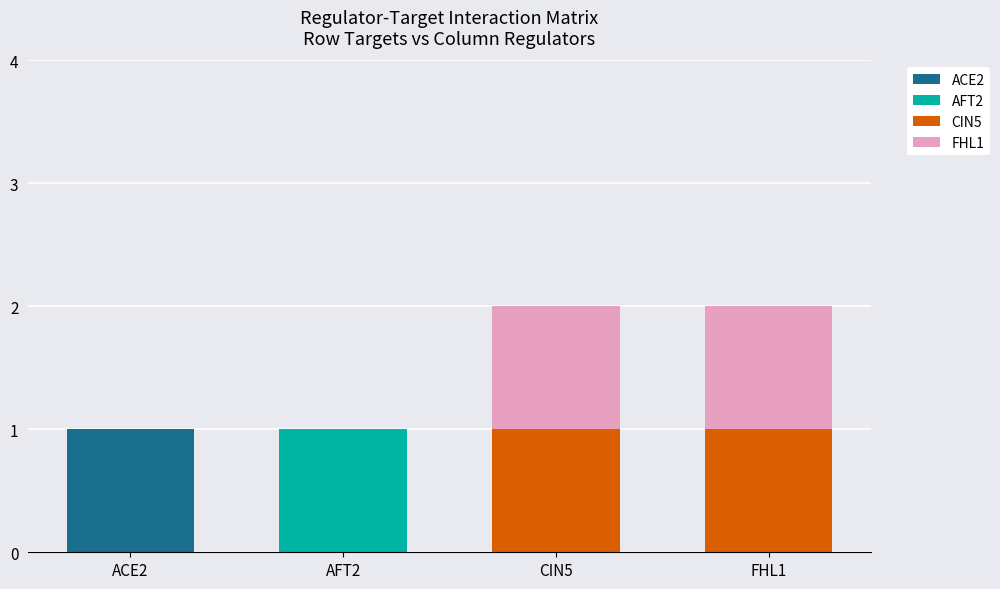

How many series are shown in this chart?

4